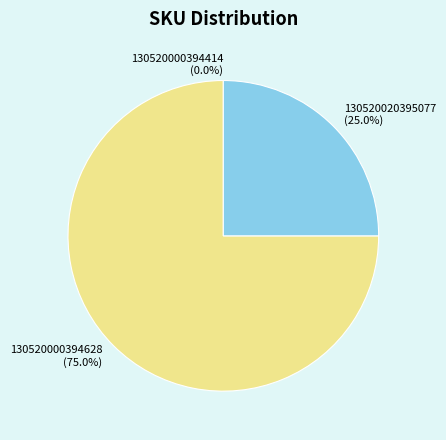

How much of the chart is everything except 130520020395077?

75.0%